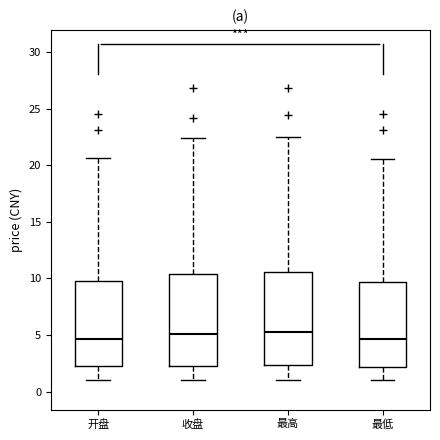

Where does the upper whisker of the box for 最低 end on the y-axis? The values are not printed on the chart, so give them approximately, as read against the axis.

20.5